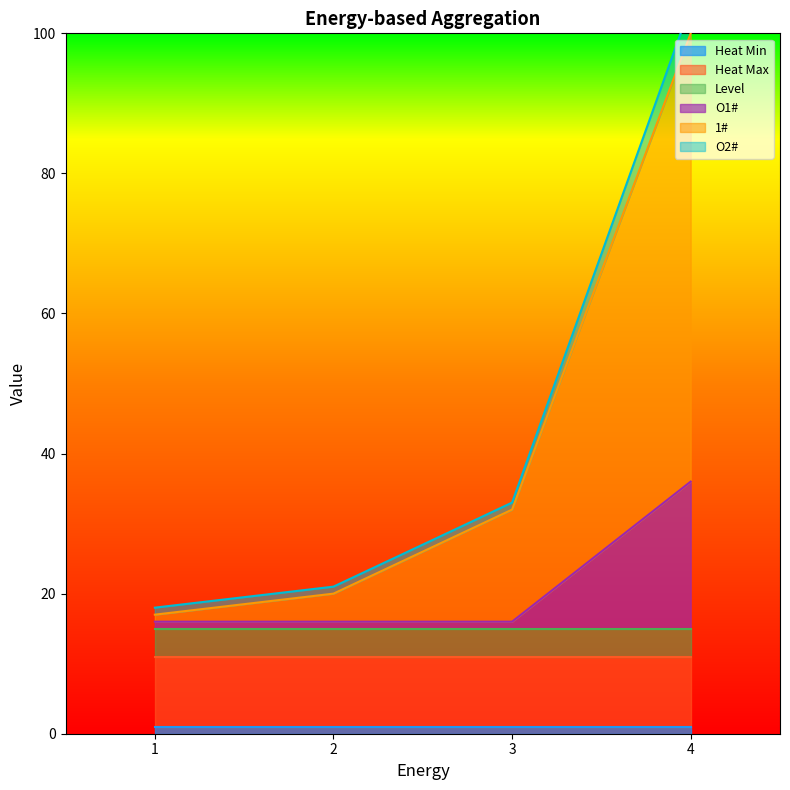

True or false: 1# has more than 0 interior local peaks.

False